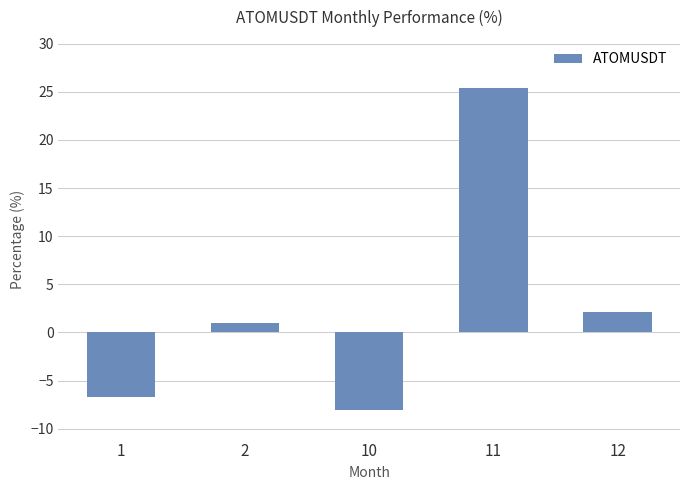

Which has a higher value, 2 or 11?

11